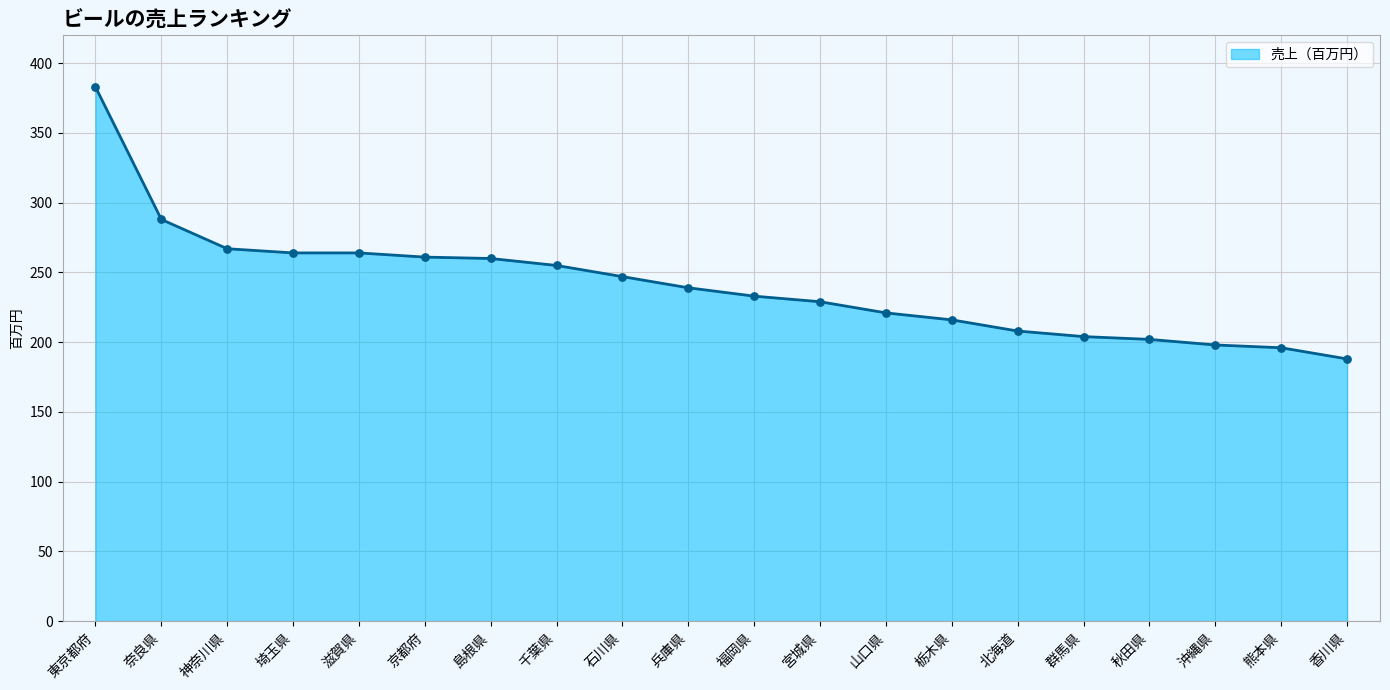

What is the ratio of the value at 滋賀県 to the value at 福岡県?

1.1